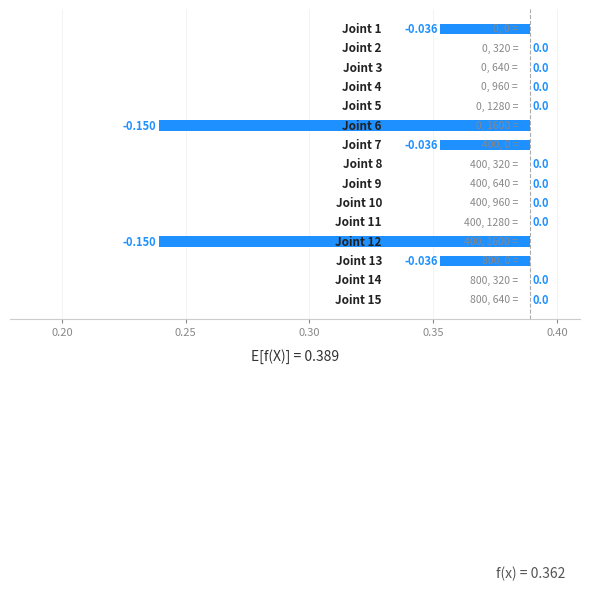

Which label corresponds to the smallest value in the chart?

Joint 6